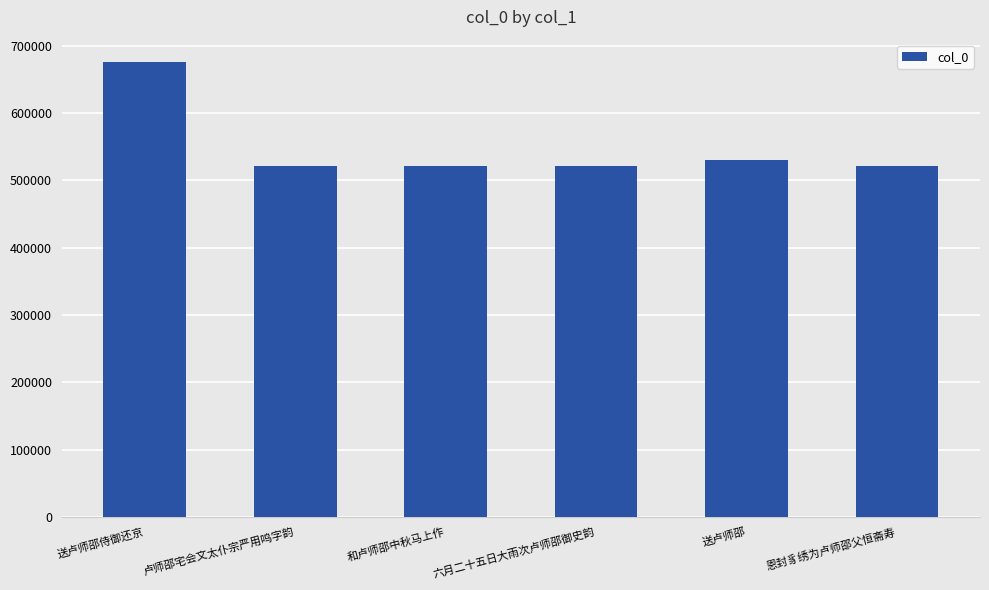

What is the change in value from 六月二十五日大雨次卢师邵御史韵 to 送卢师邵?

+9060